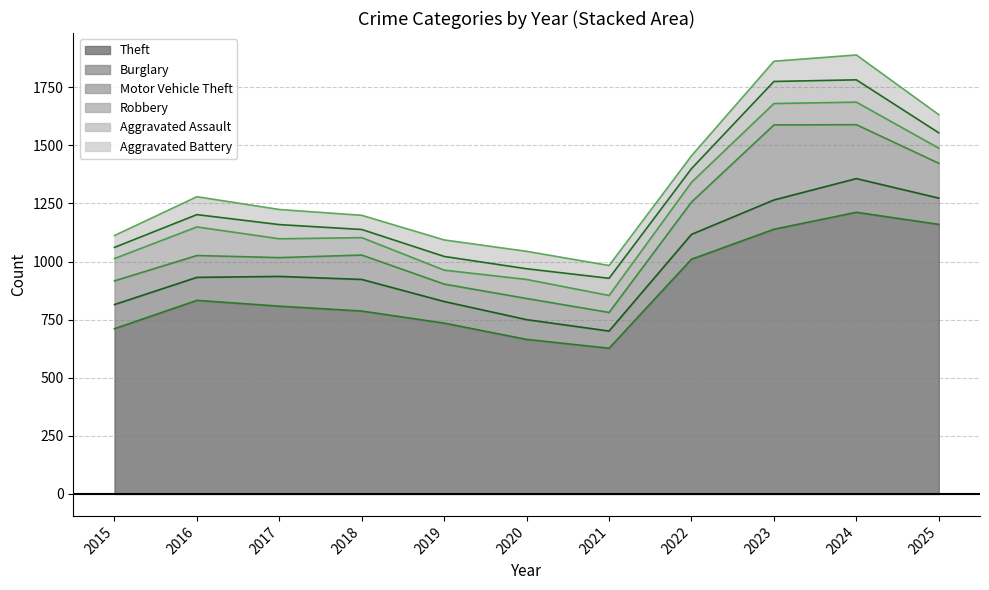

In Theft, how many points are higher than both neighbors (excluding endpoints)?

2